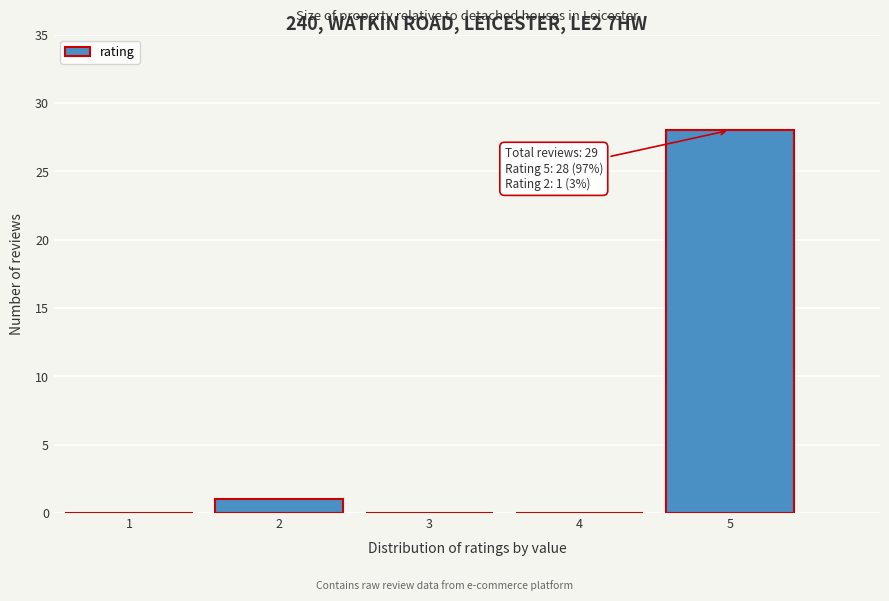

Reading left to right, list all the values displayed in this chart.

1=0	2=1	3=0	4=0	5=28